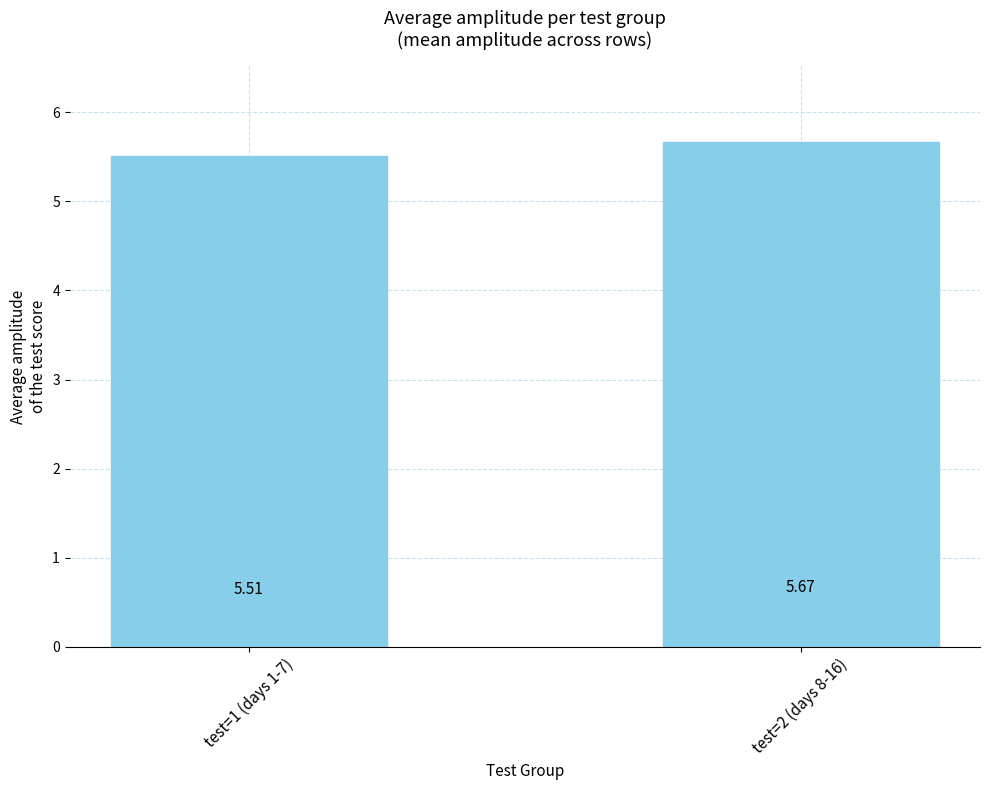

What is the change in value from test=1 (days 1-7) to test=2 (days 8-16)?

+0.2